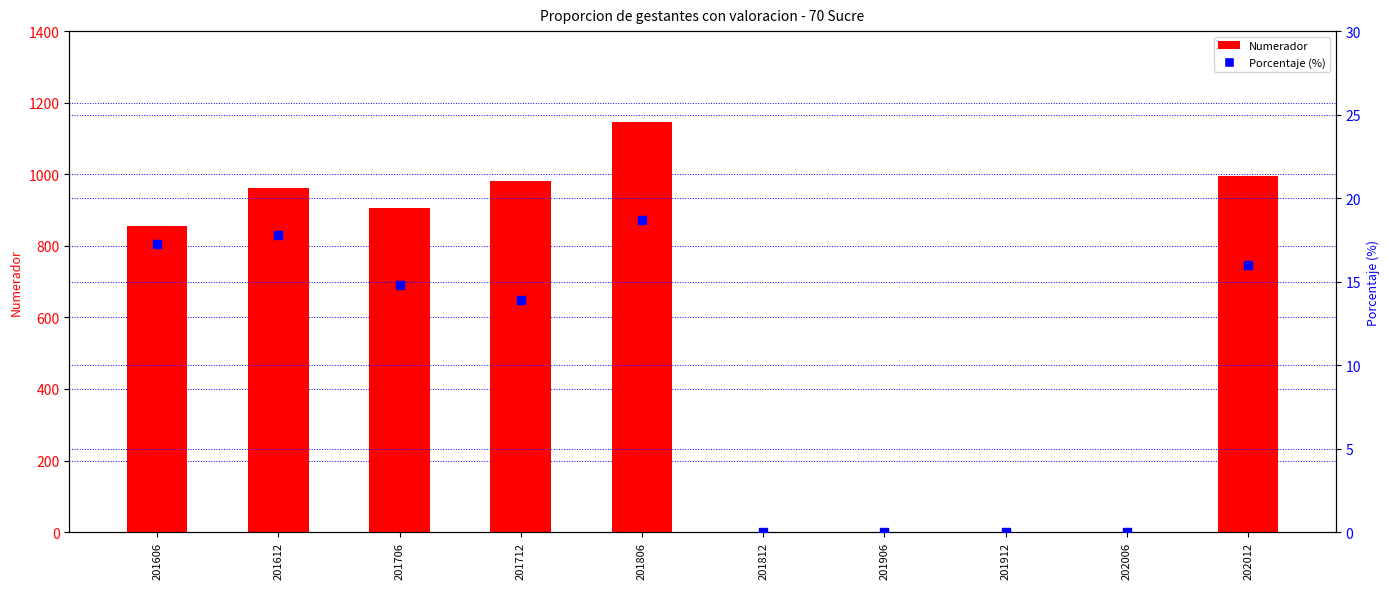

Is the value of Porcentaje (%) at 201912 greater than the value of Numerador at 201706?

No